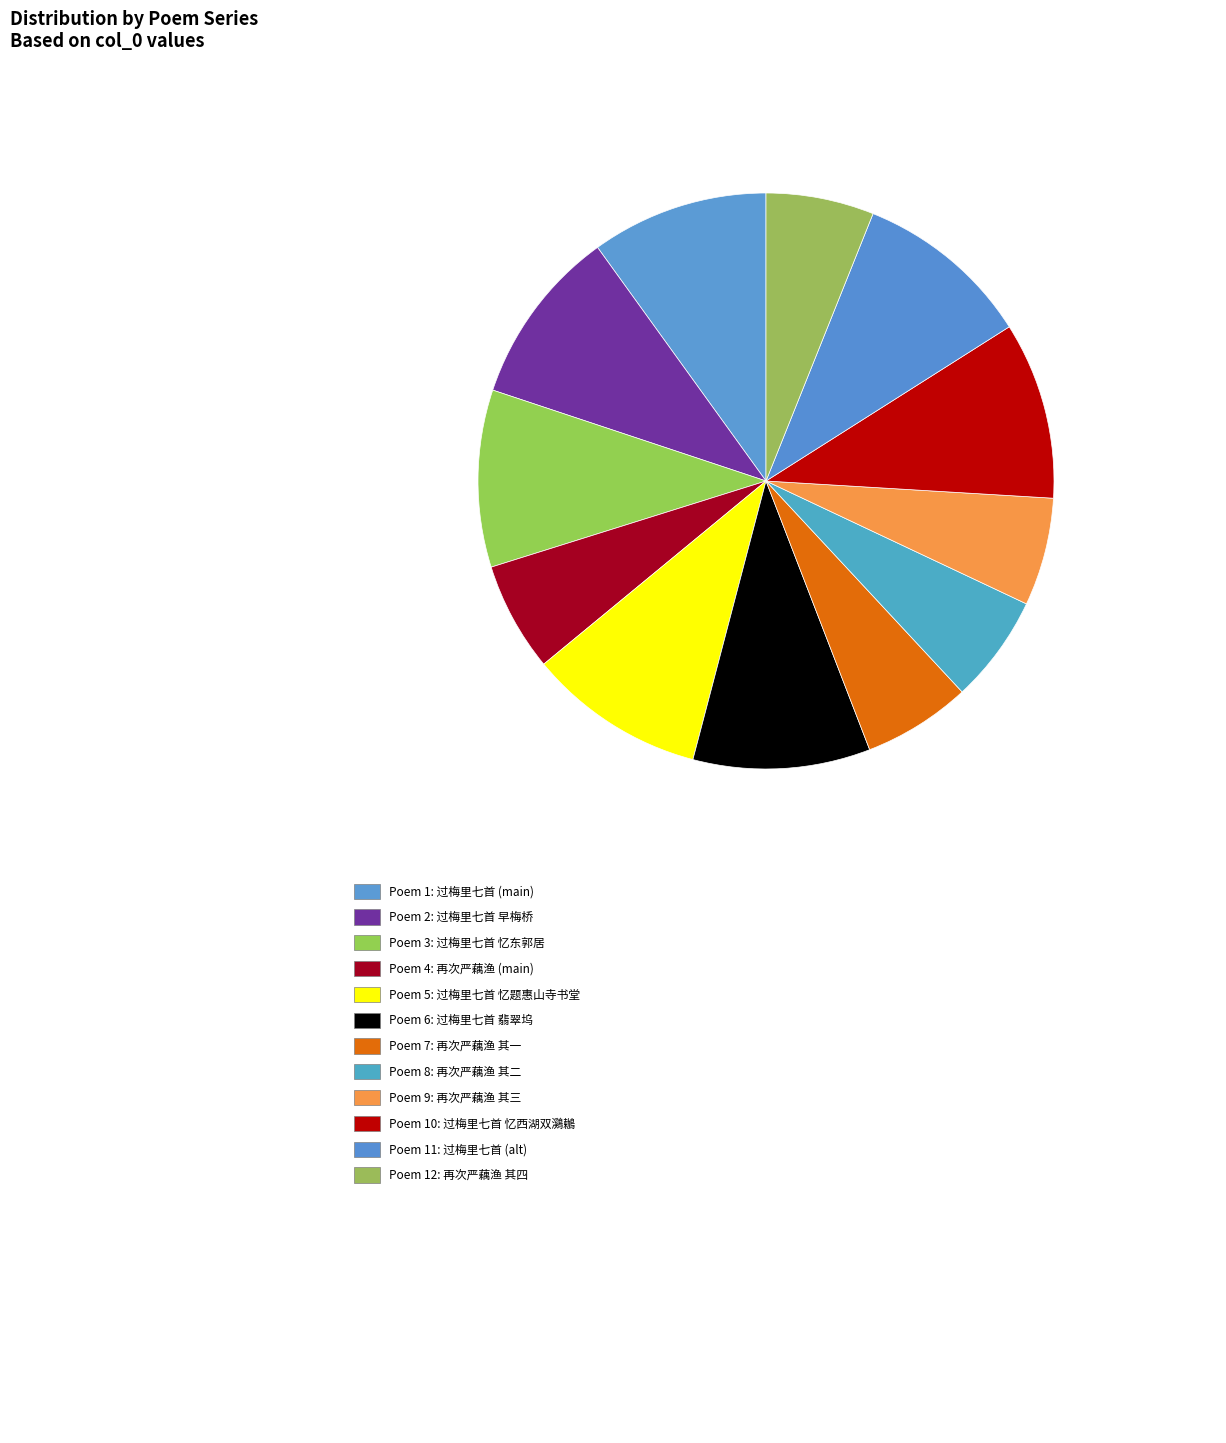

To the nearest percent, what is the average slice percentage?

8%